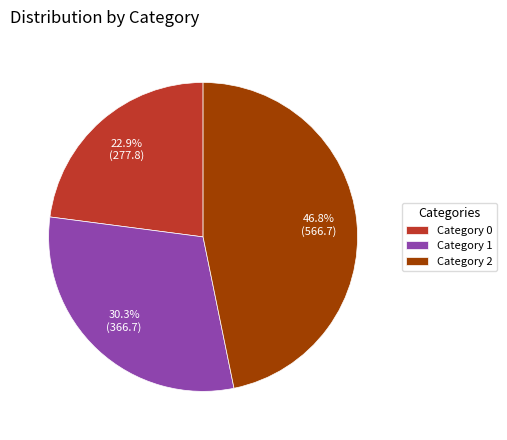

Is there a majority slice in this chart?

No